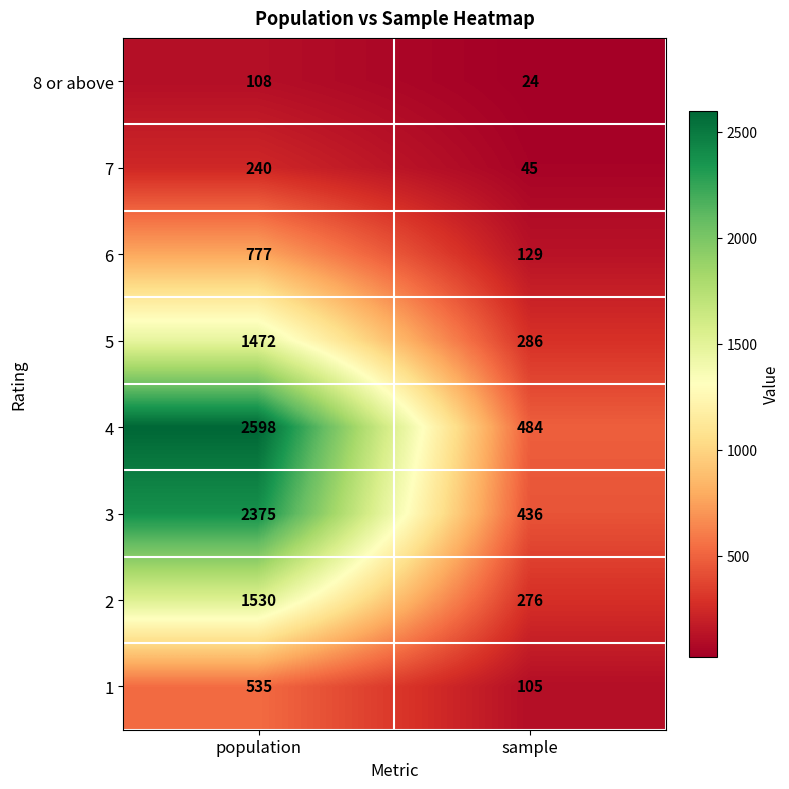

At how many categories does at least one series exceed 2528?

1